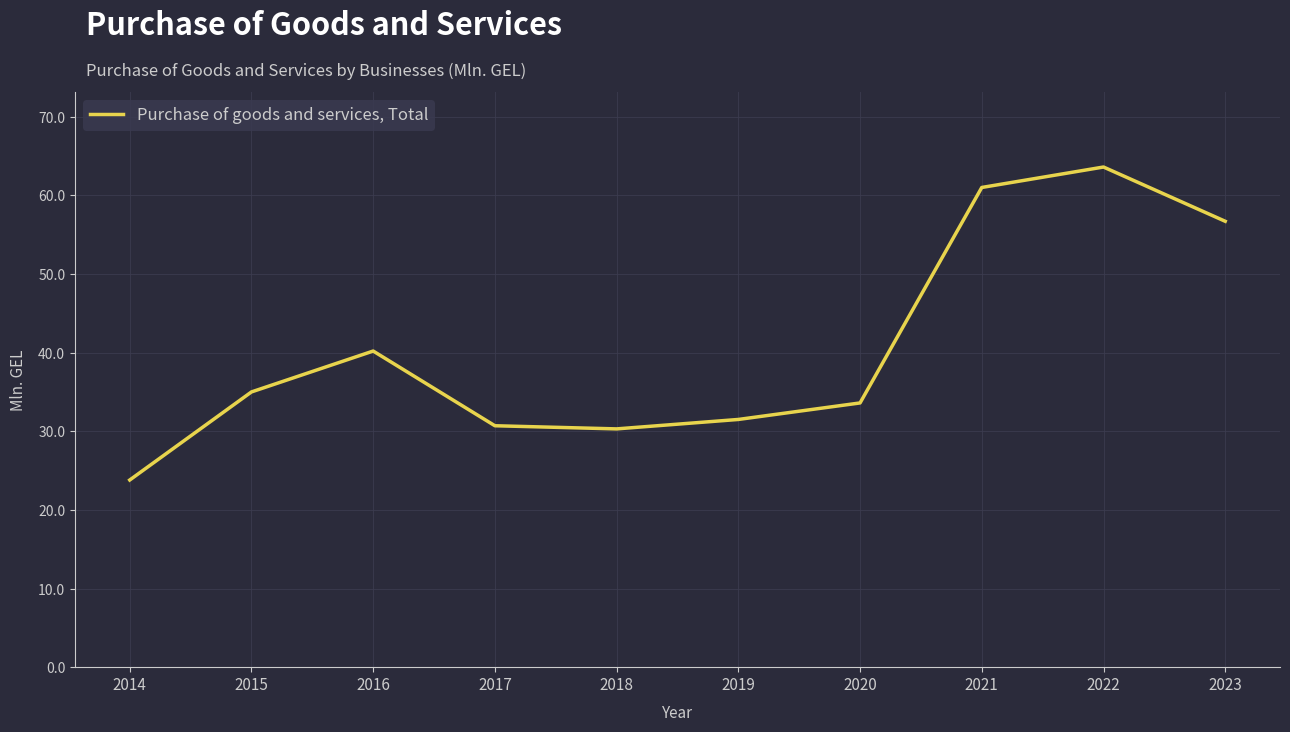

At which category does the data reach its first local peak?

2016